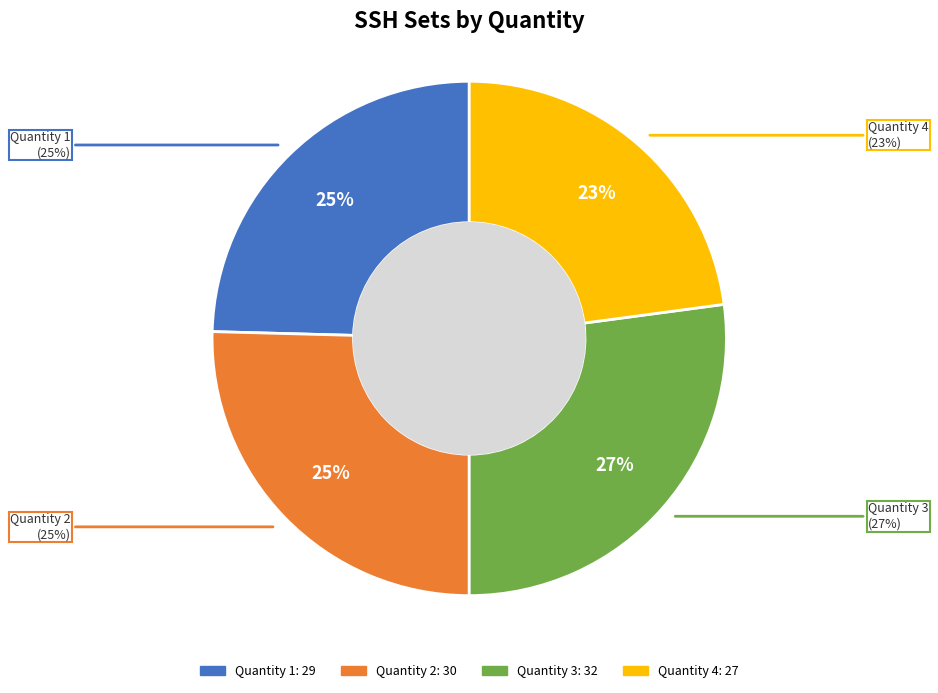

What percentage is the Quantity 2 slice, to the nearest percent?

25%